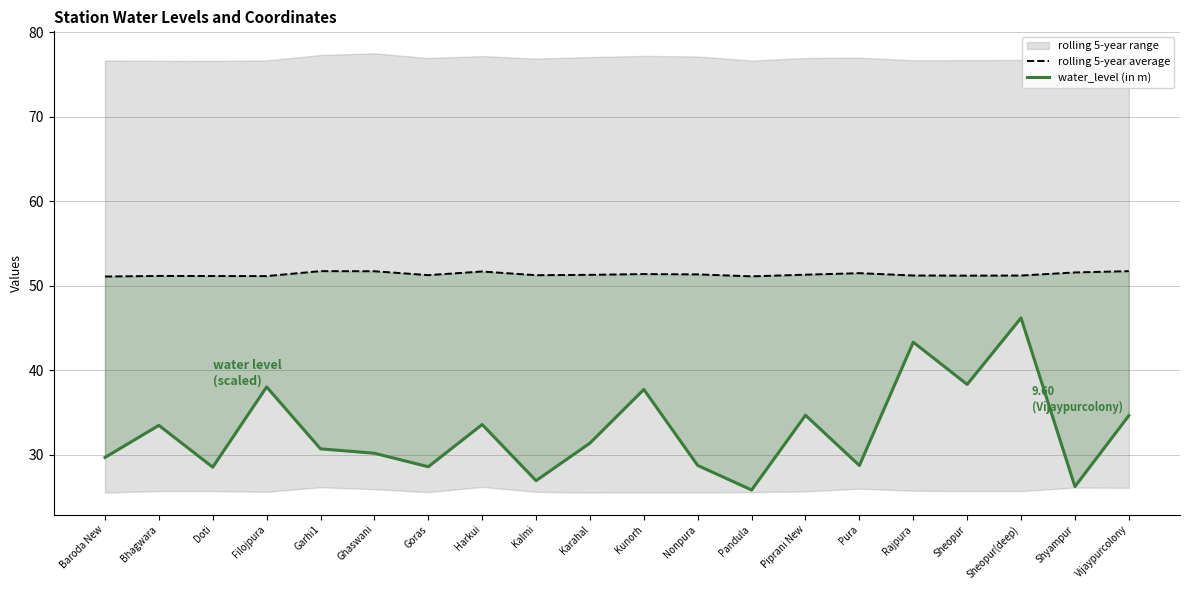

Is the value of water_level (in m) at Shyampur greater than the value of rolling 5-year average at Ghaswani?

No